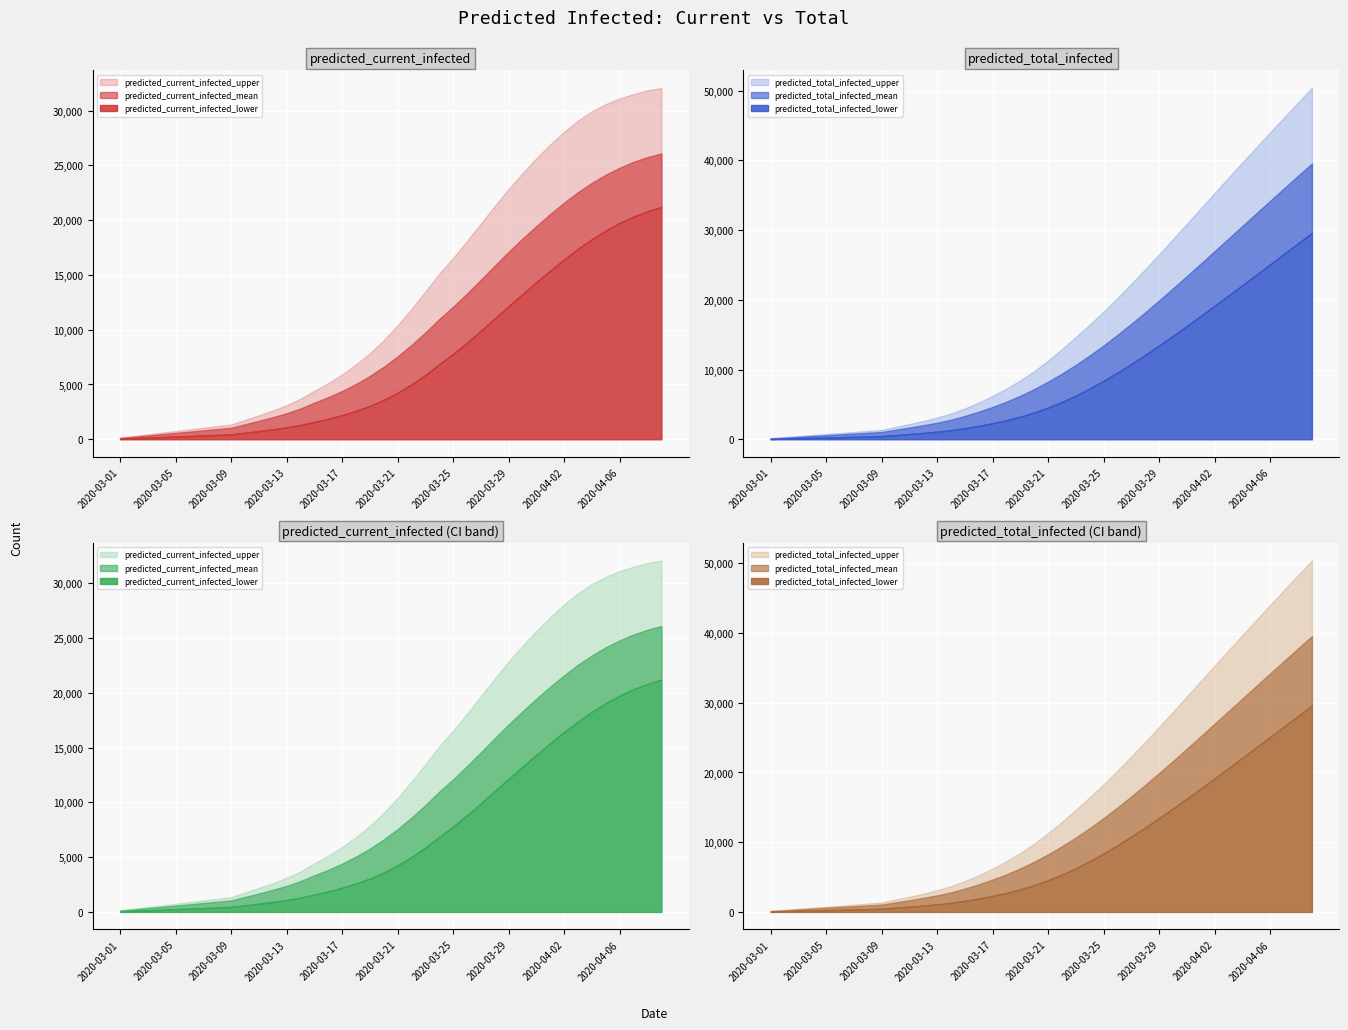

True or false: predicted_current_infected_upper has more than 2 interior local peaks.

False